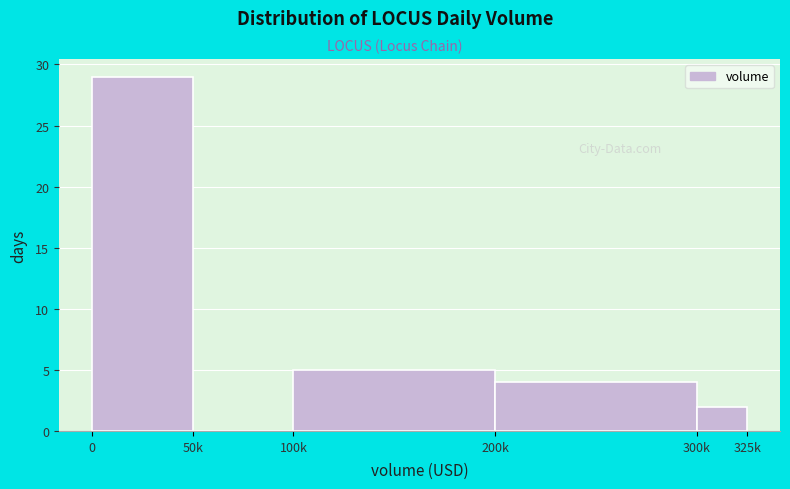

Reading right to left, transcribe all the data shown in this chart.

300k=2	200k=4	100k=5	50k=0	0=29